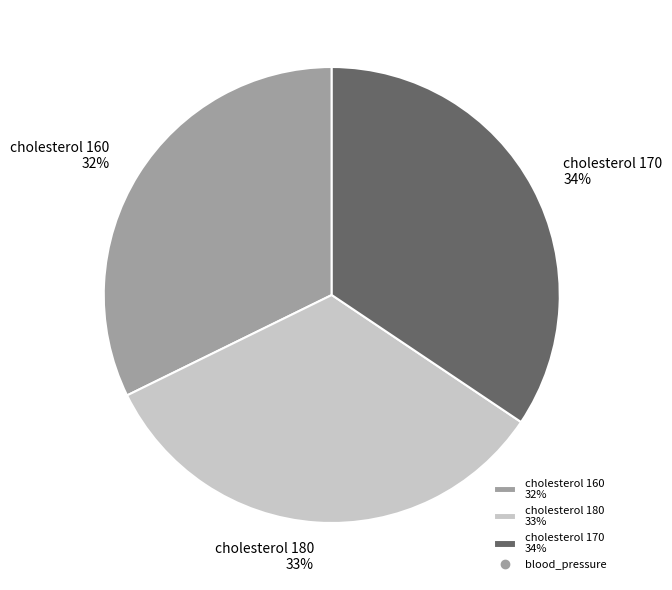

Combined, do cholesterol 170 34% and cholesterol 160 32% account for over 50%?

Yes